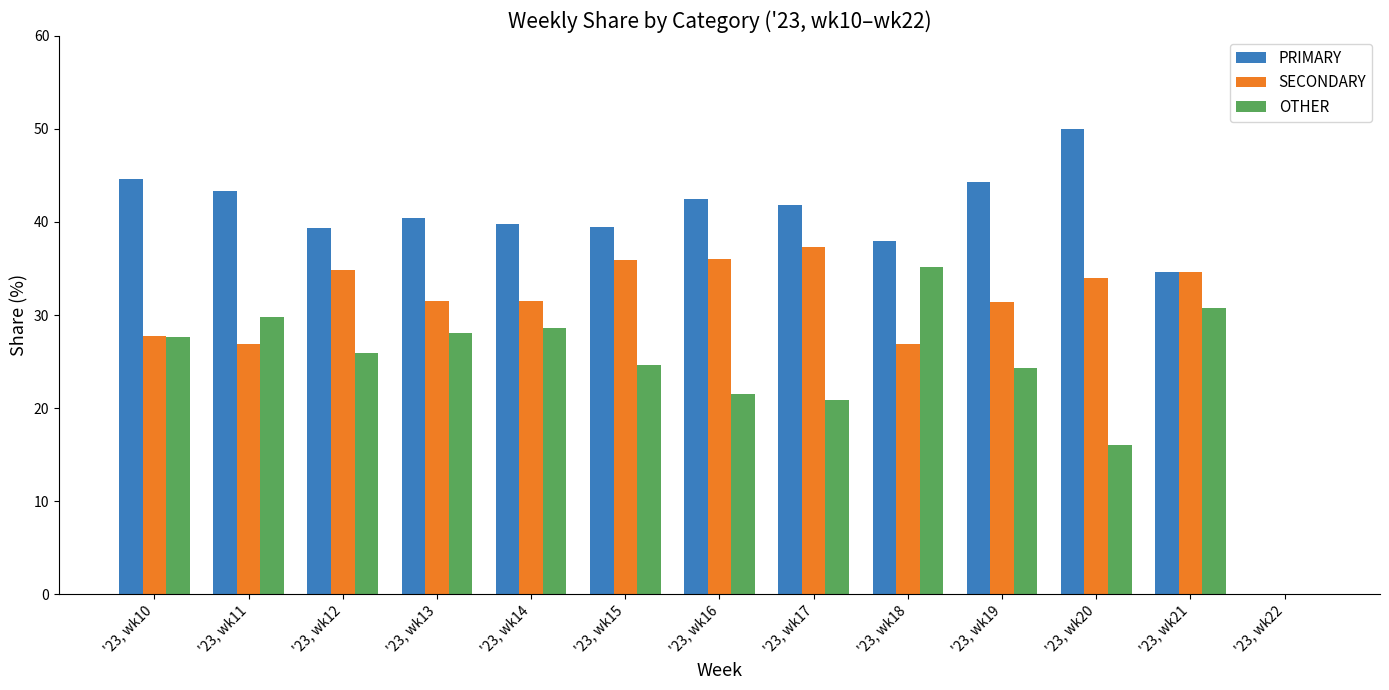

What is the greatest value displayed?

50.0